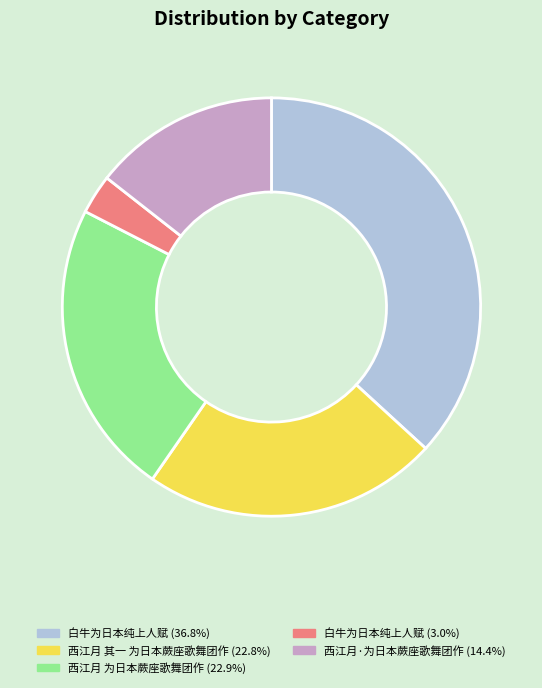

Does any single category account for the majority?

No